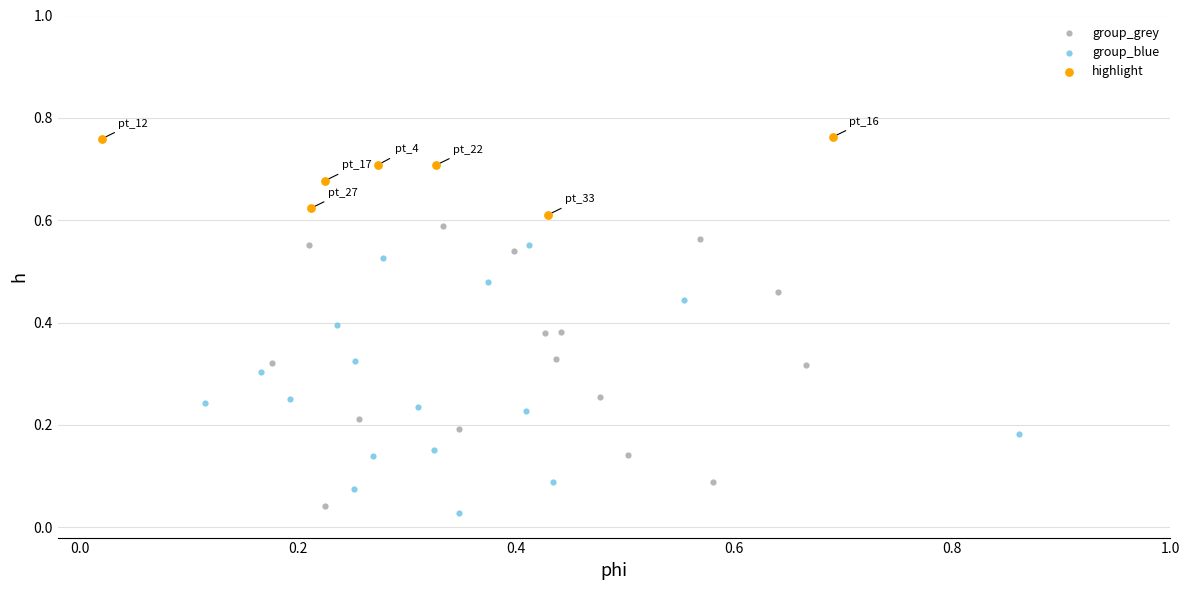

Which series reaches the maximum Y coordinate?

highlight